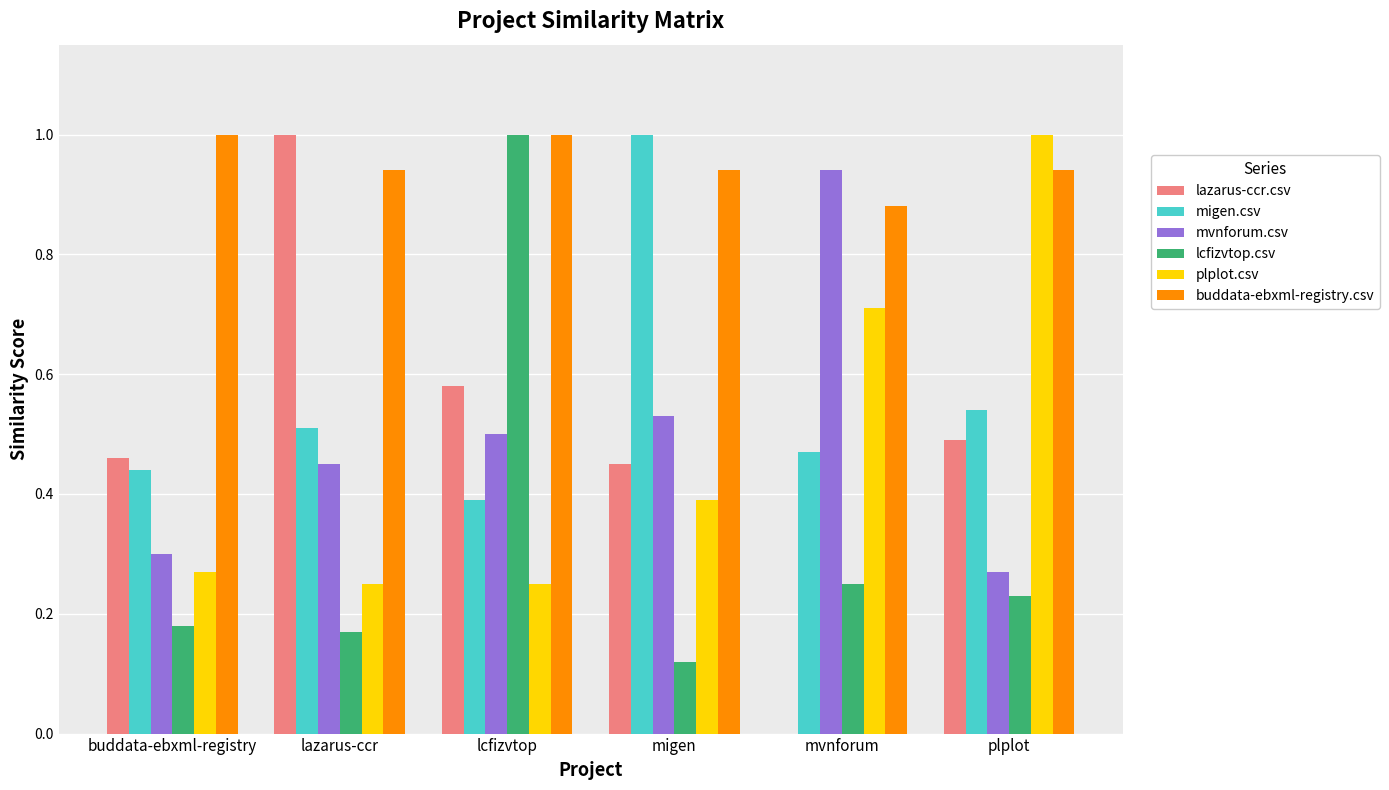

Which series changed the most between lcfizvtop and mvnforum?

lcfizvtop.csv